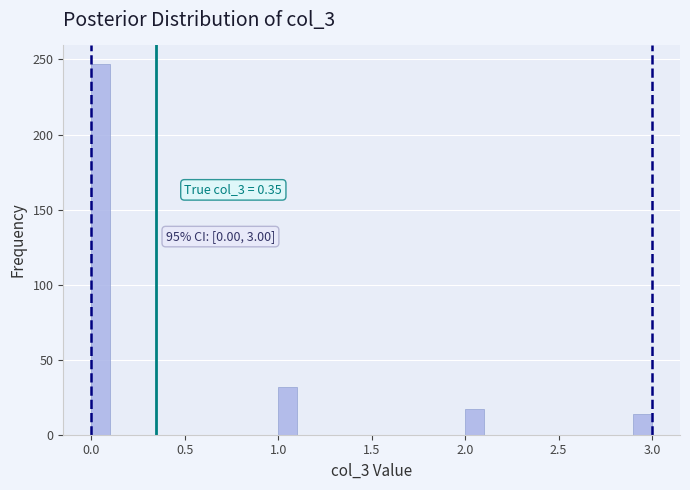

Around what value on the x-axis is the tallest bar? Give the approximate position of its centre, as read against the axis.

0.05